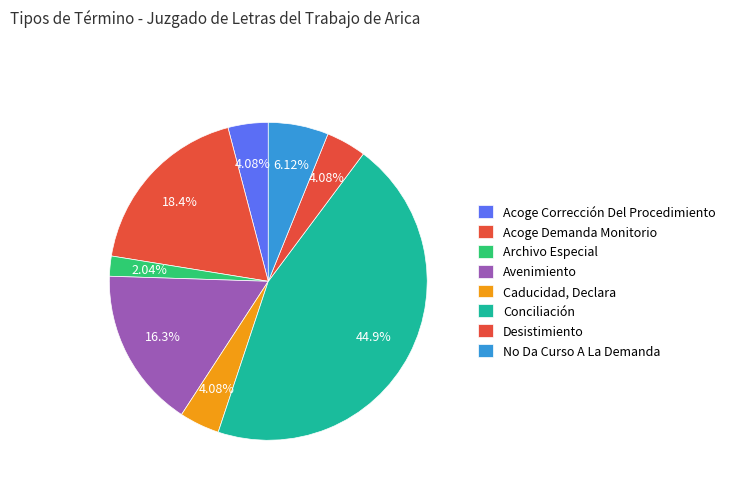

To the nearest percent, what is the average slice percentage?

12%